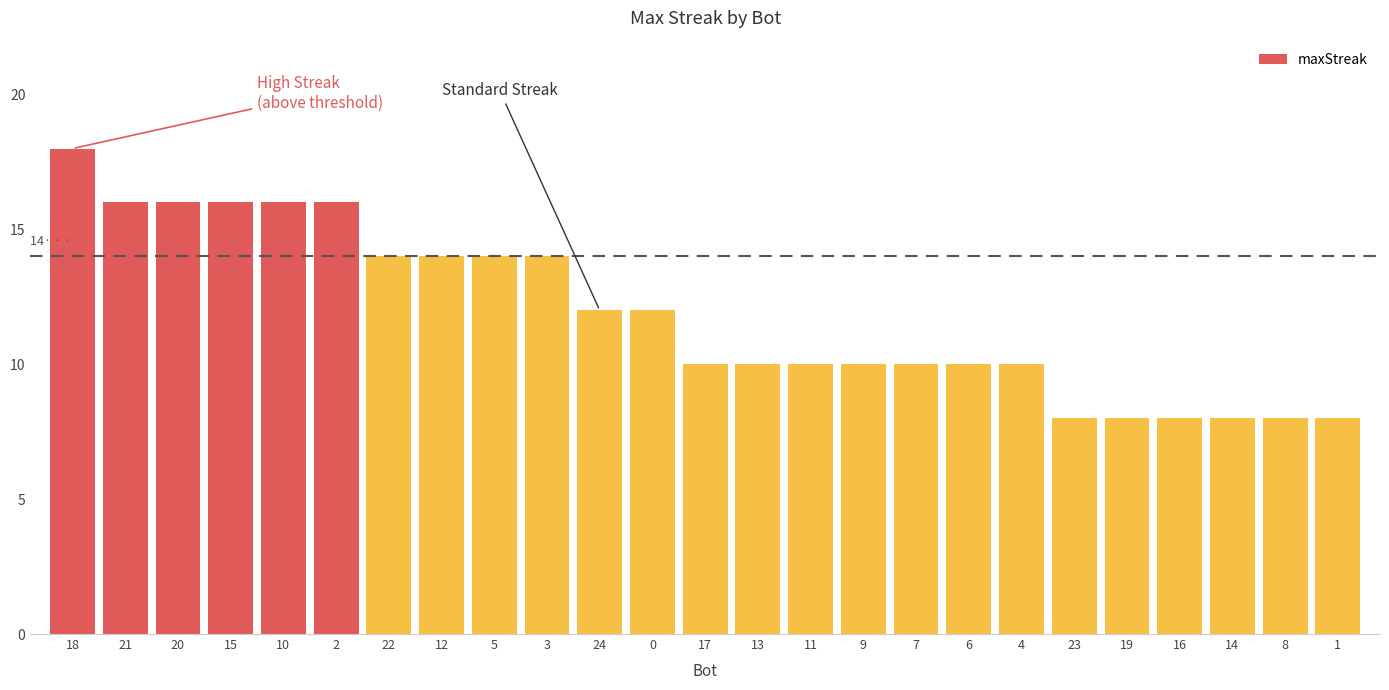

Are the bars horizontal?

No